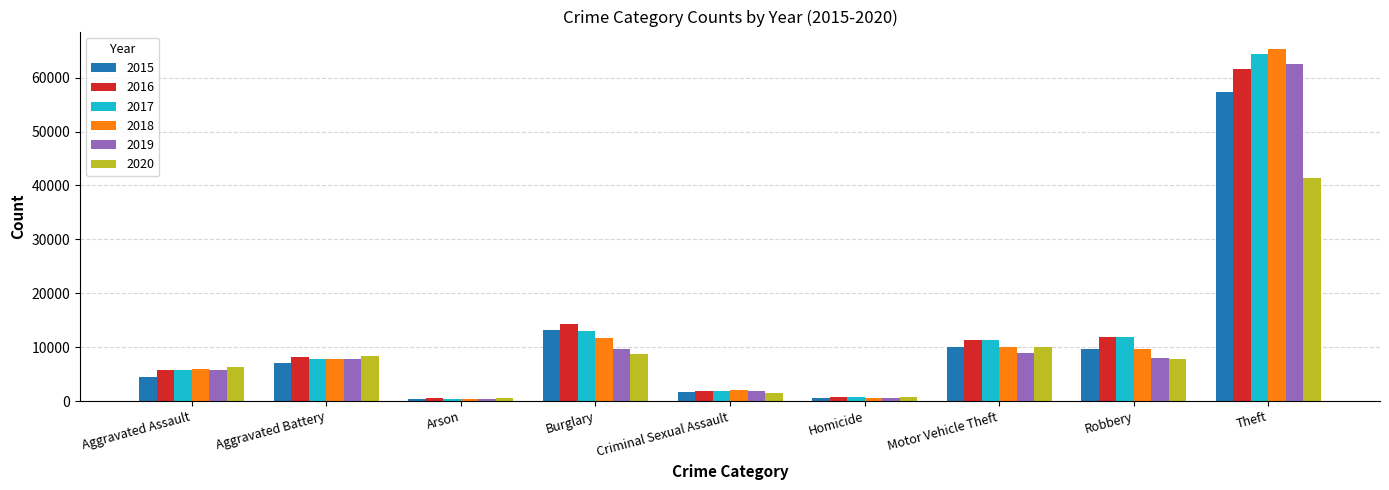

Which category has the highest value in the 2016 series?

Theft